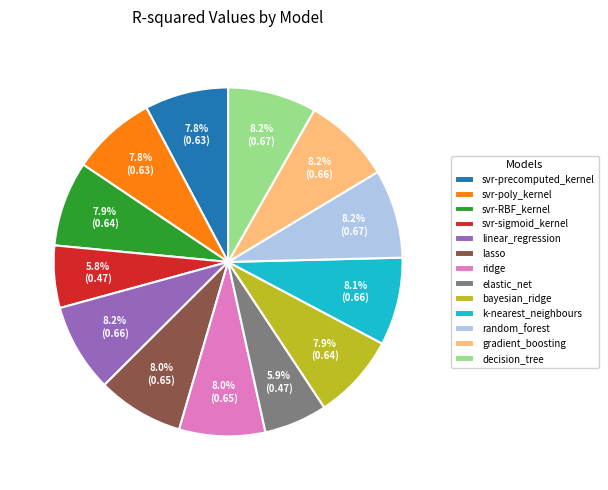

Does ridge account for over 50% of the chart?

No